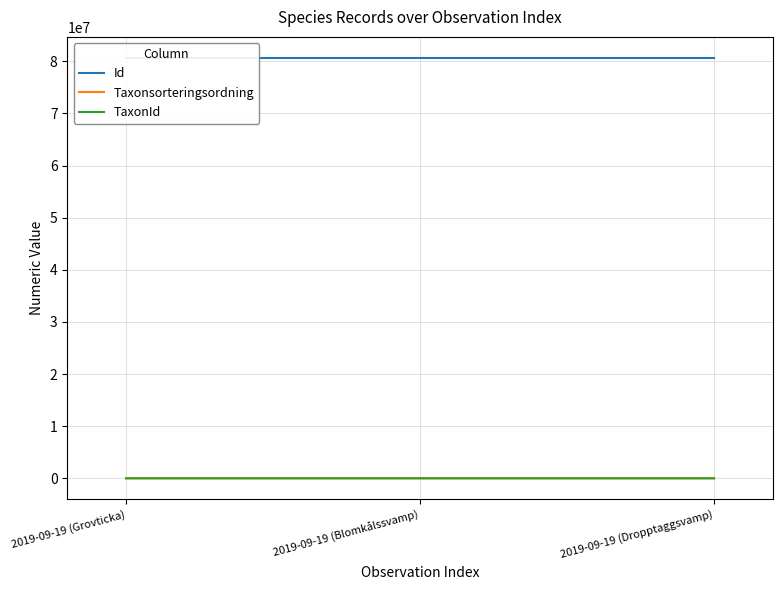

At 2019-09-19 (Blomkålssvamp), list the series in order from smallest to largest.

TaxonId, Taxonsorteringsordning, Id